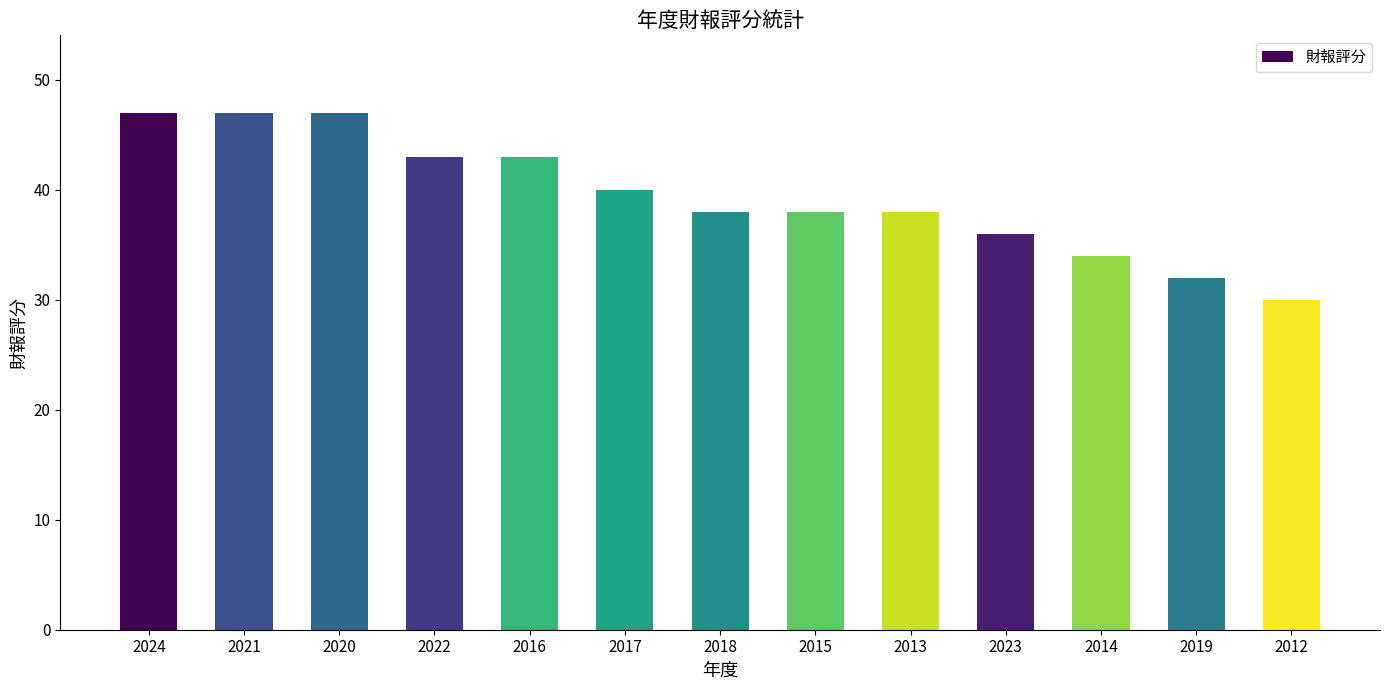

Reading right to left, list all the values displayed in this chart.

2012=30	2019=32	2014=34	2023=36	2013=38	2015=38	2018=38	2017=40	2016=43	2022=43	2020=47	2021=47	2024=47